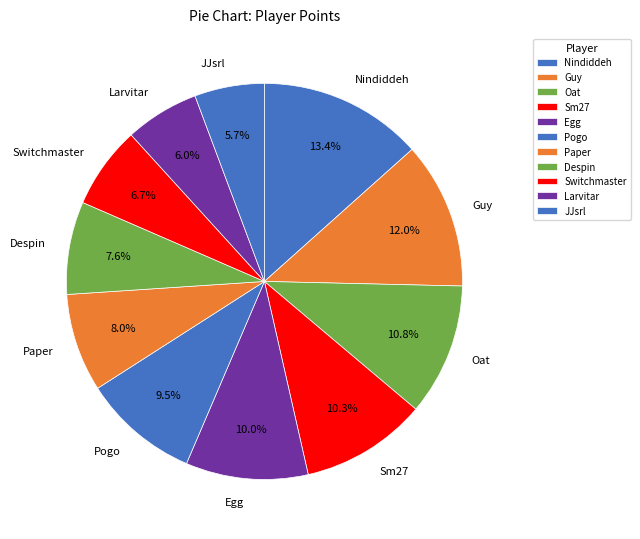

What percentage do Egg and Paper together represent?

18.0%